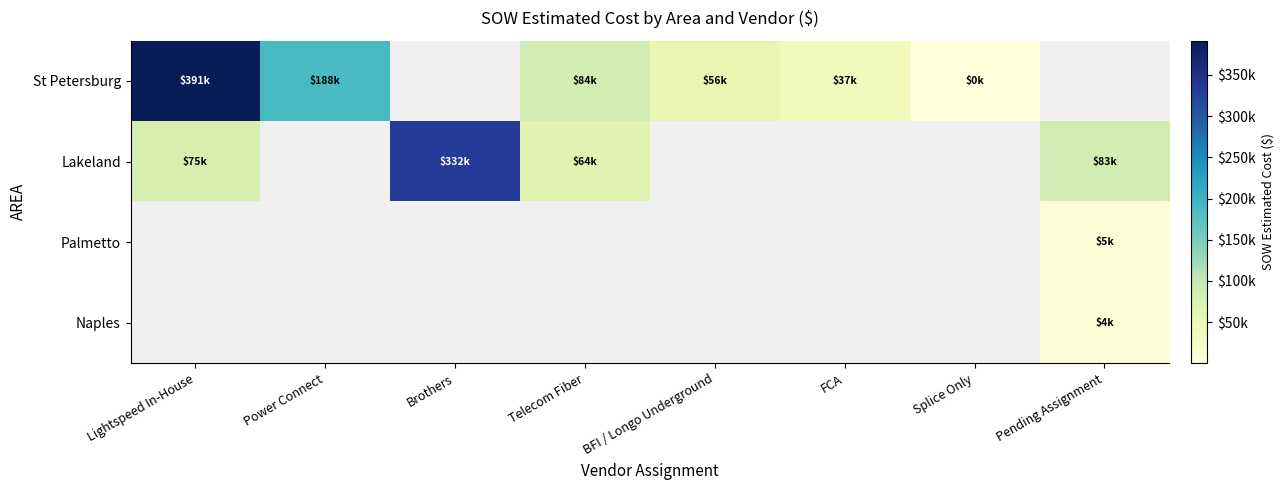

The St Petersburg series shows 84226.5 at Telecom Fiber. True or false?

True